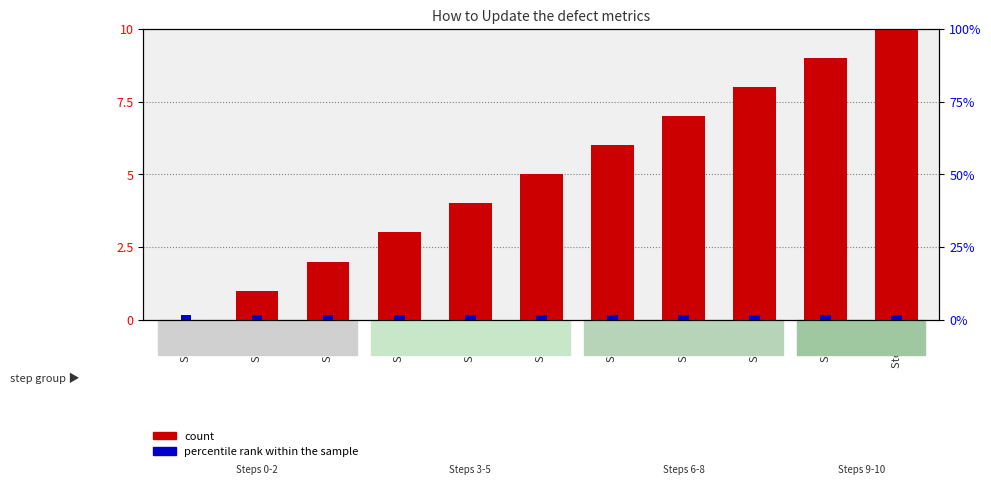

What is the average value?

5